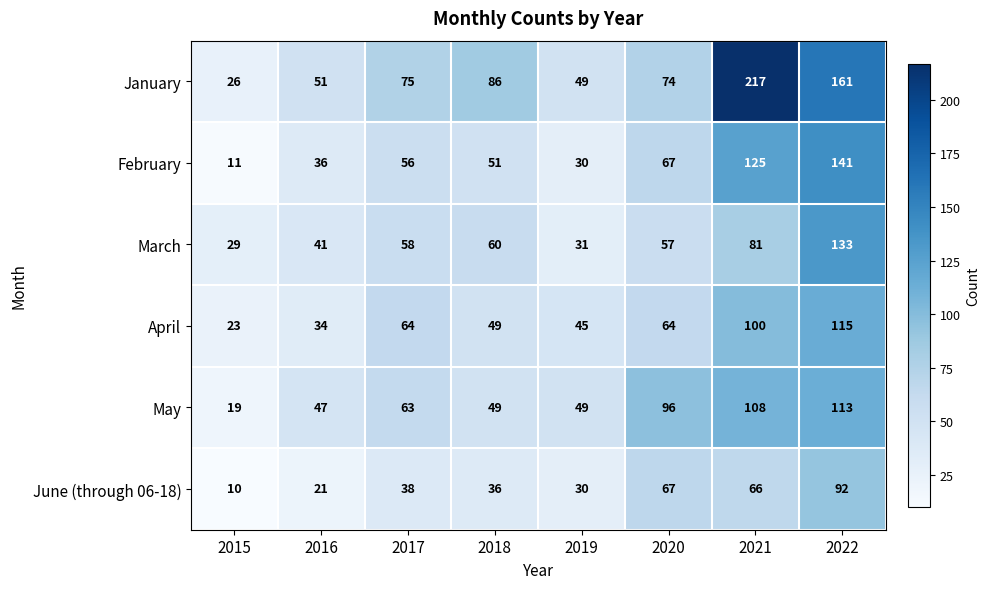

How many categories are shown in the chart?

8